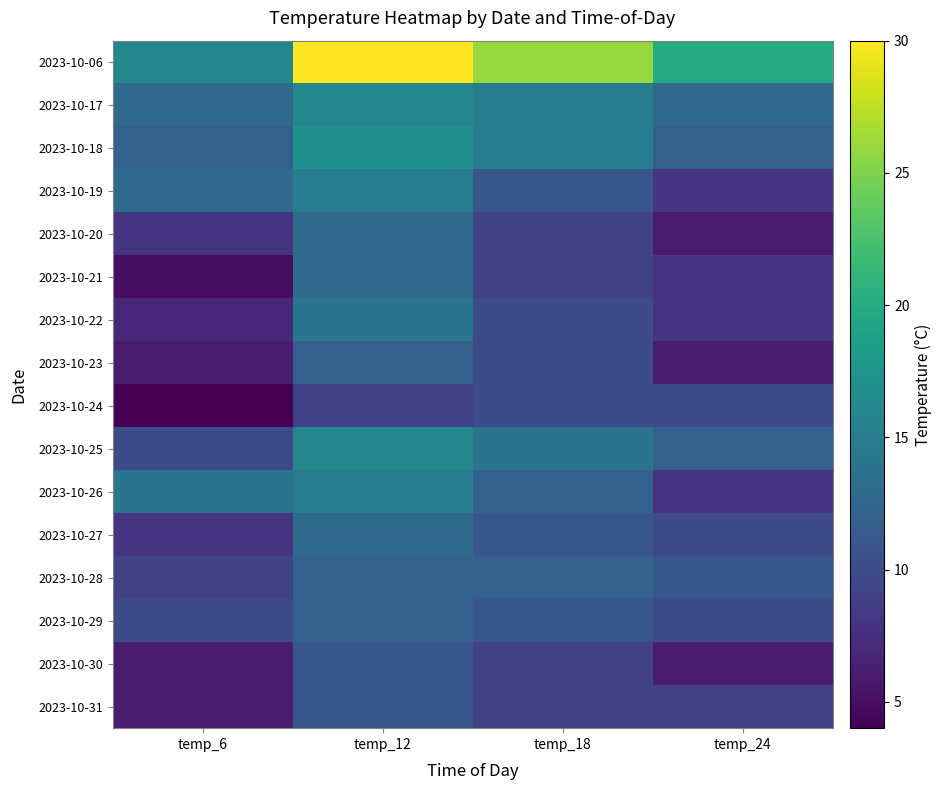

At how many categories does at least one series exceed 9?

4